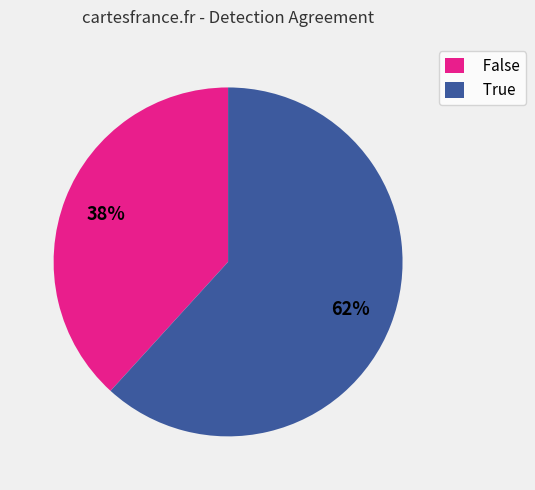

Which has a higher value, True or False?

True